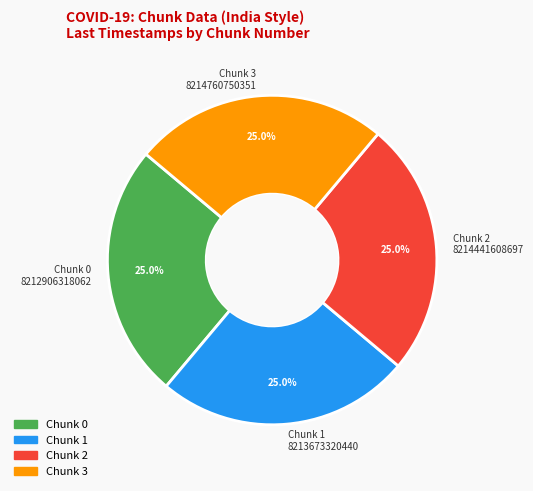

How many segments does this pie chart have?

4